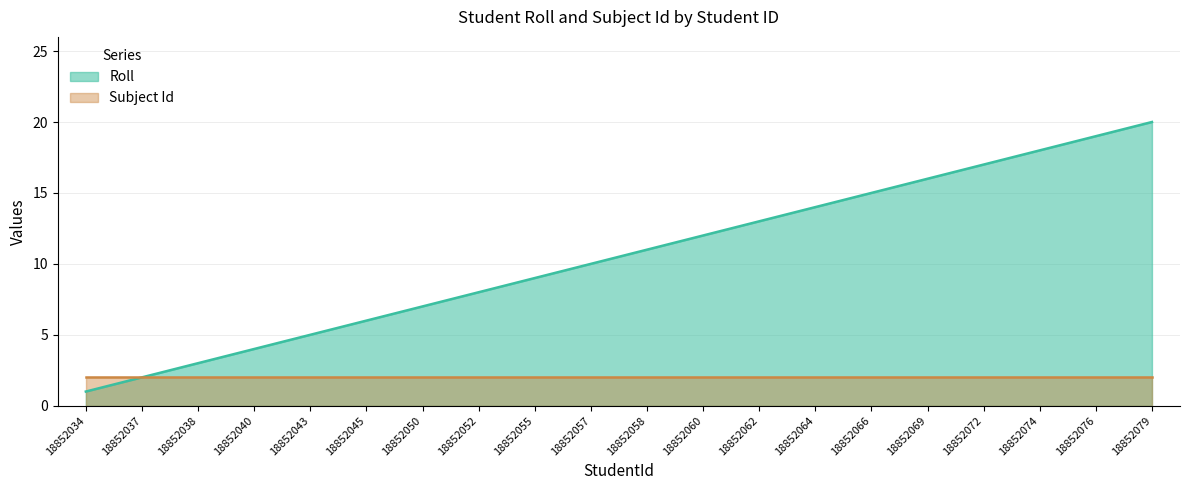

What is the difference between the values at 18852052 and 18852050?

1